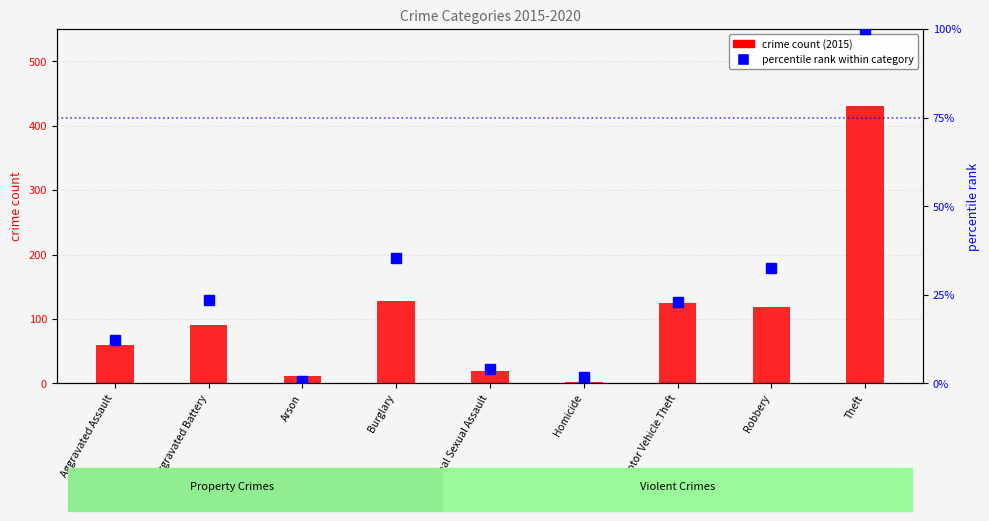

What is the label of the 3rd bar from the right?

Motor Vehicle Theft